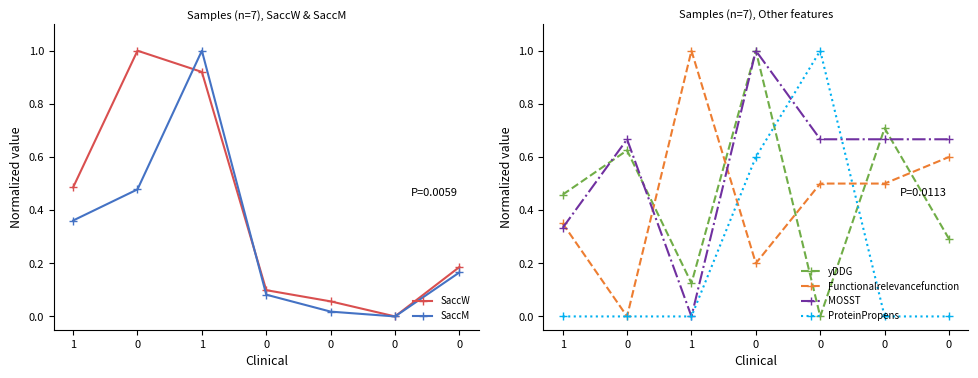

Read the MOSST value at 0.

0.7